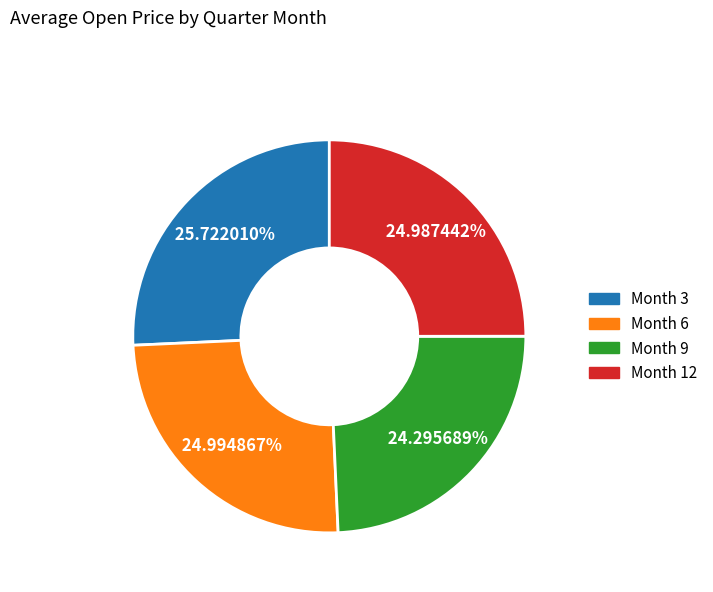

Combined, do Month 9 and Month 6 account for over 50%?

No